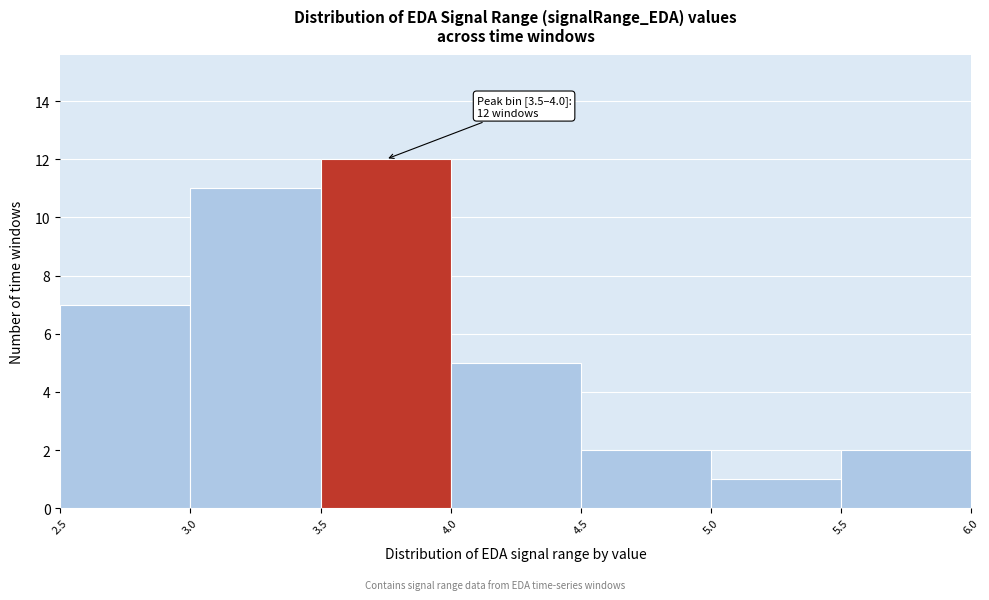

Which range on the x-axis has the tallest bar?

3.5 to 4.0